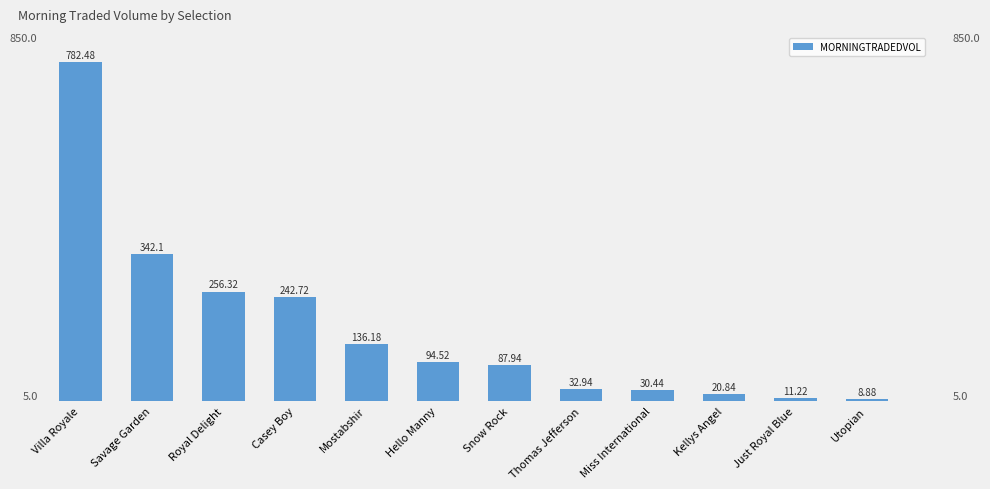

What is the change in value from Mostabshir to Utopian?

-127.3